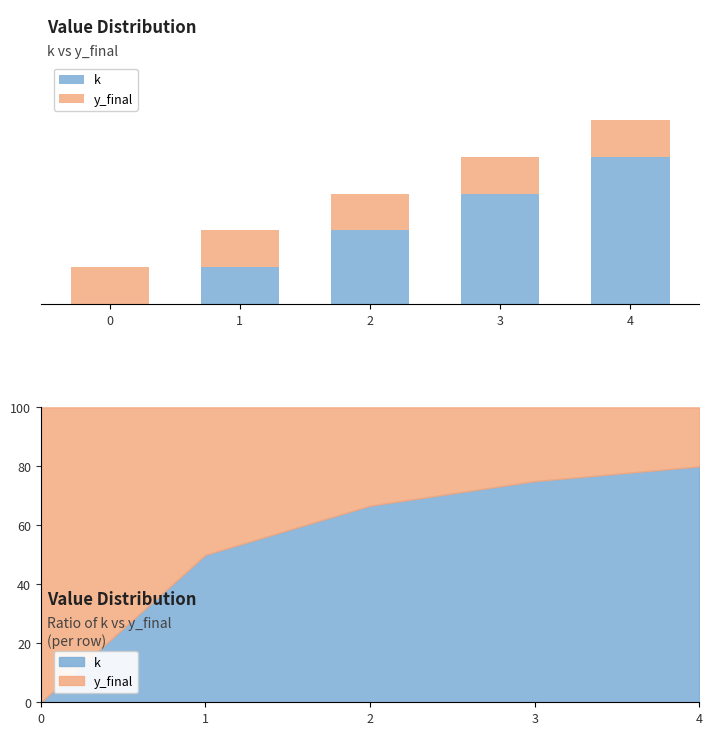

At how many categories does at least one series exceed 2?

2